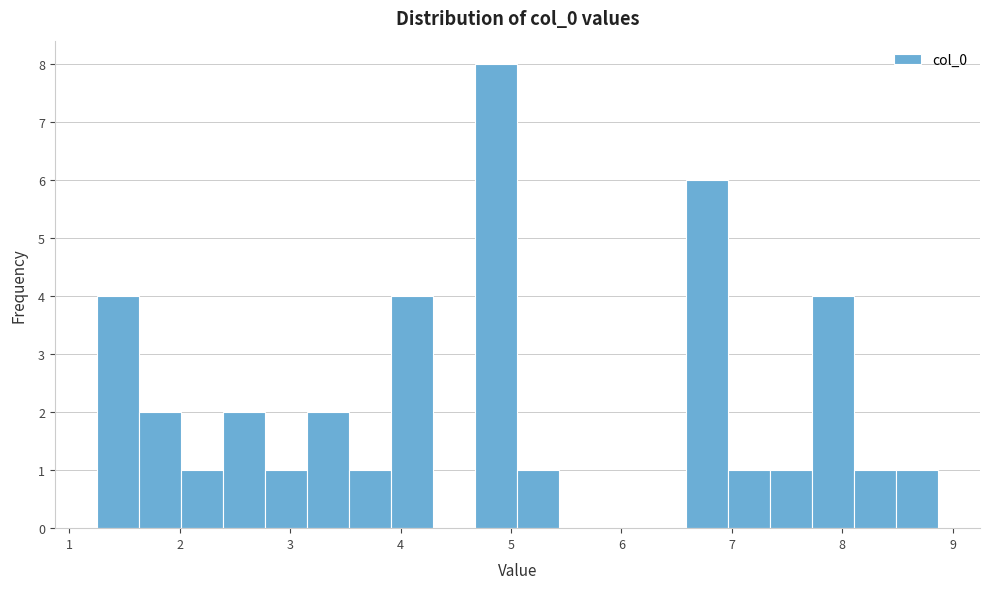

Read against the x-axis, roughly where is the centre of the tallest bar?

4.9